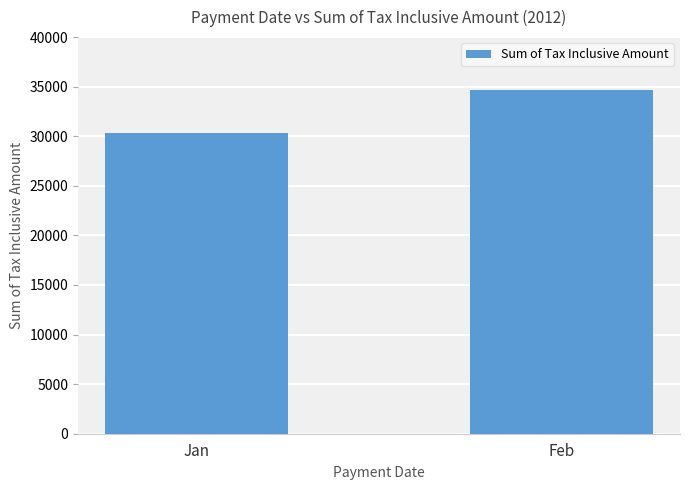

Which category has the highest value across all series?

Feb